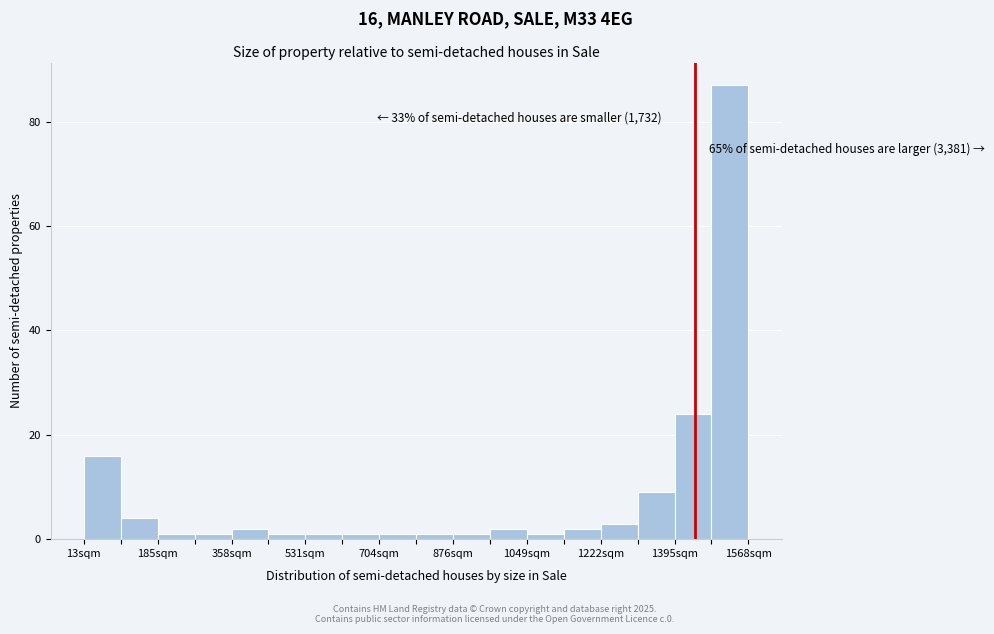

Over which range of the x-axis is the bar tallest?

1480 to 1560